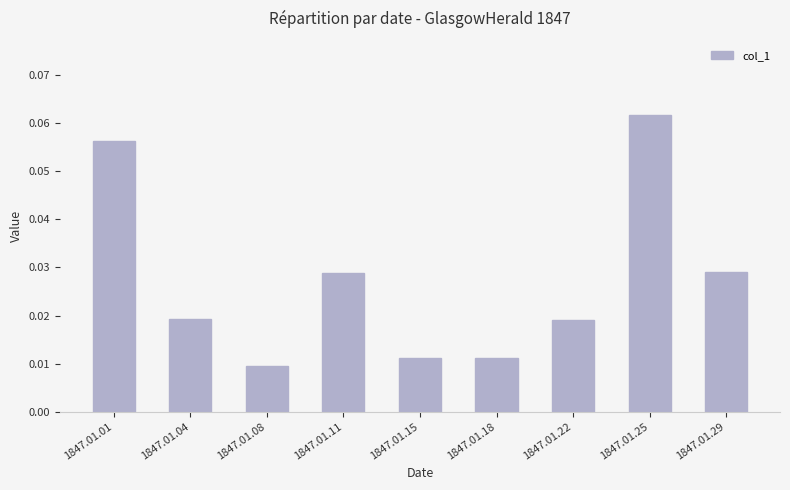

The chart shows a value of 0.1 at 1847.01.11. True or false?

False